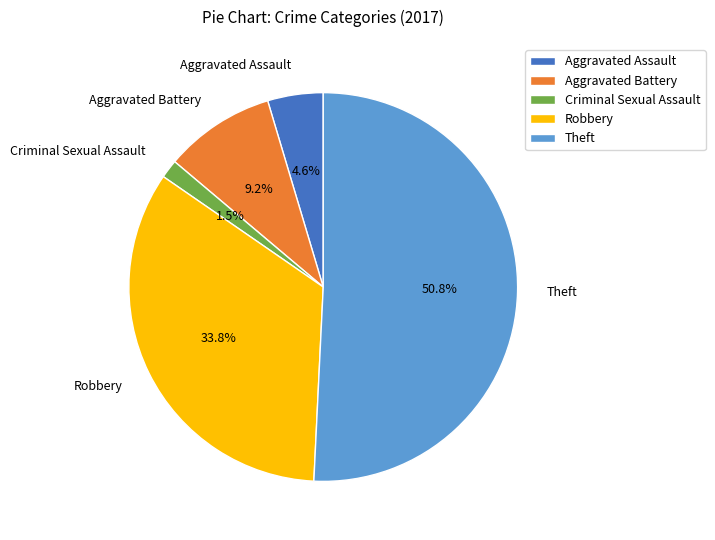

What percentage is NOT represented by Aggravated Assault?

95.4%